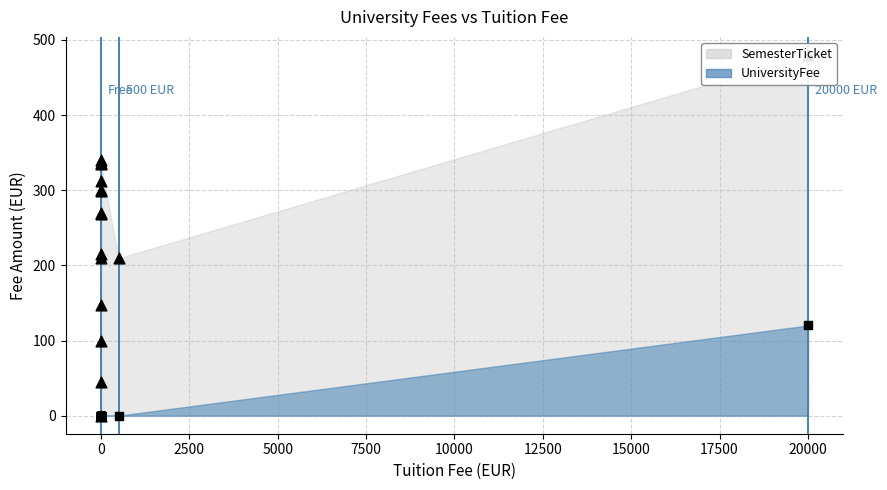

Is the value of UniversityFee at University of Hamburg greater than the value of SemesterTicket at Witten/Herdecke University?

No